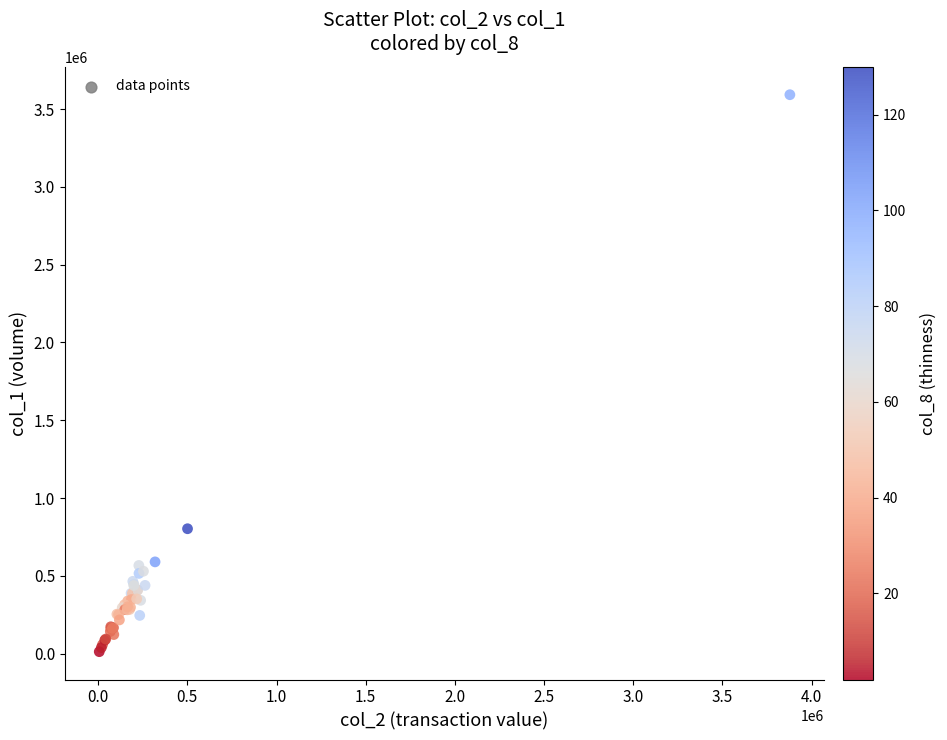

What Y value in the scatter plot is closest to 1802500?

803000